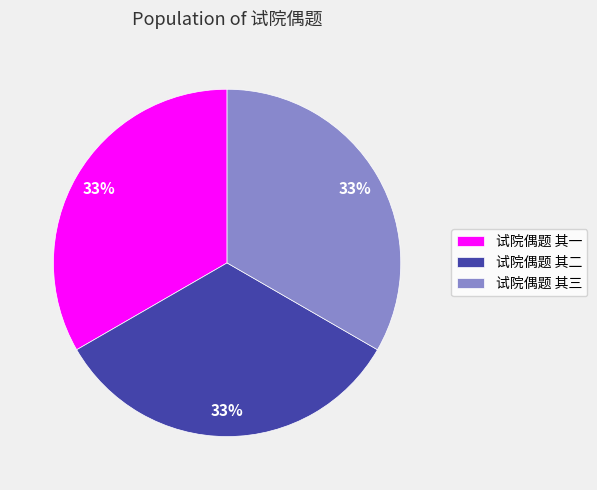

Do 试院偶题 其三 and 试院偶题 其一 together represent more than half of the pie?

Yes